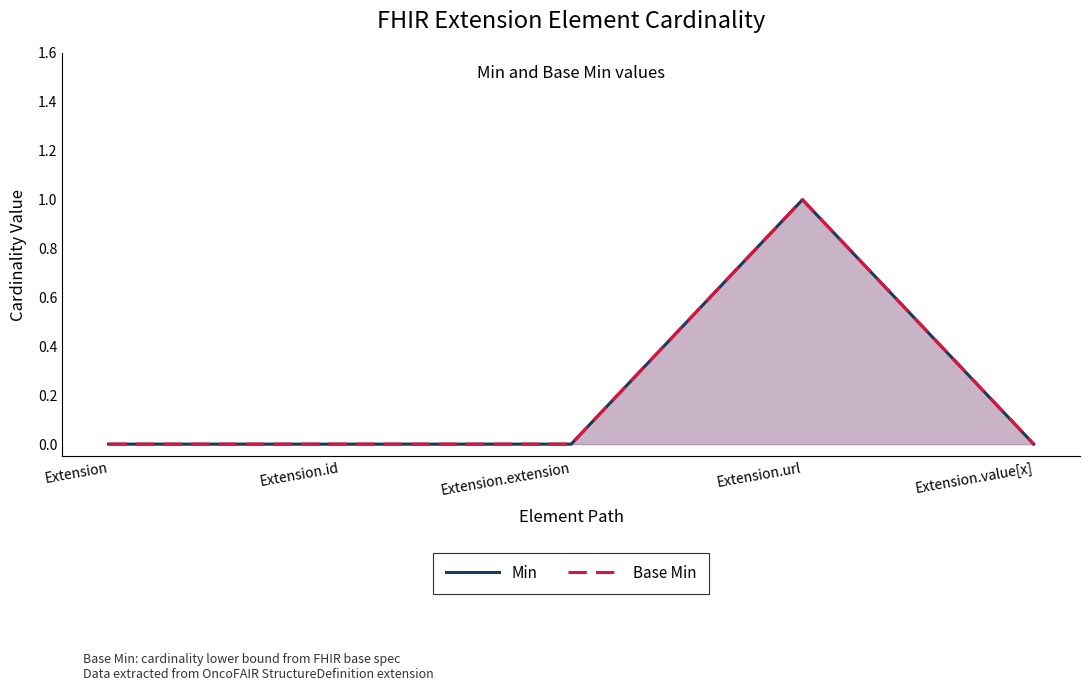

Which series changed the most between Extension and Extension.extension?

Min